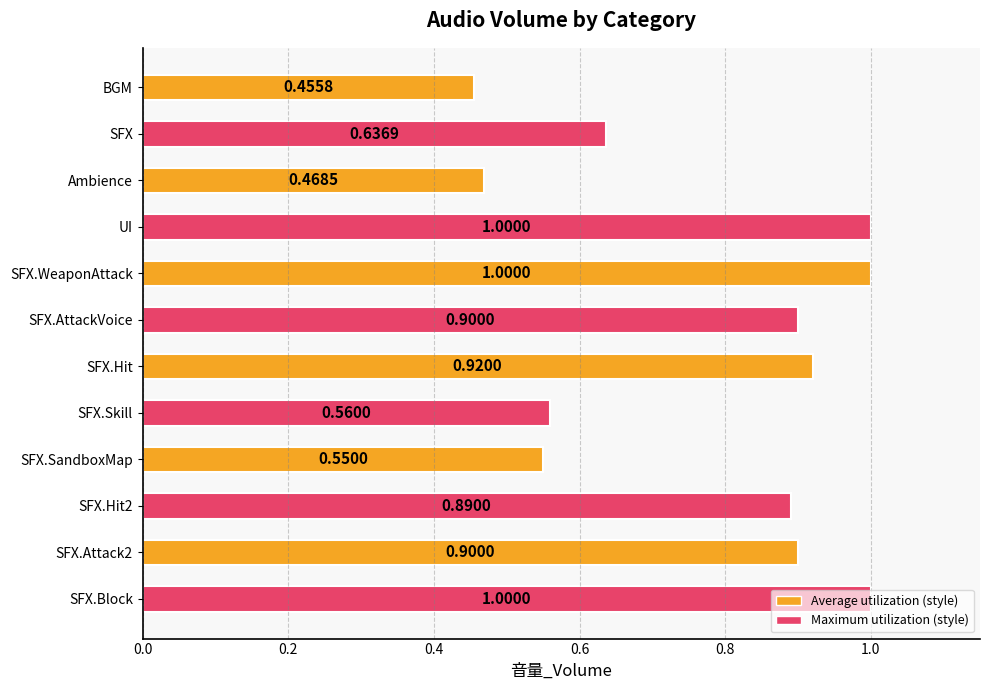

What is the sum of all values?

9.3